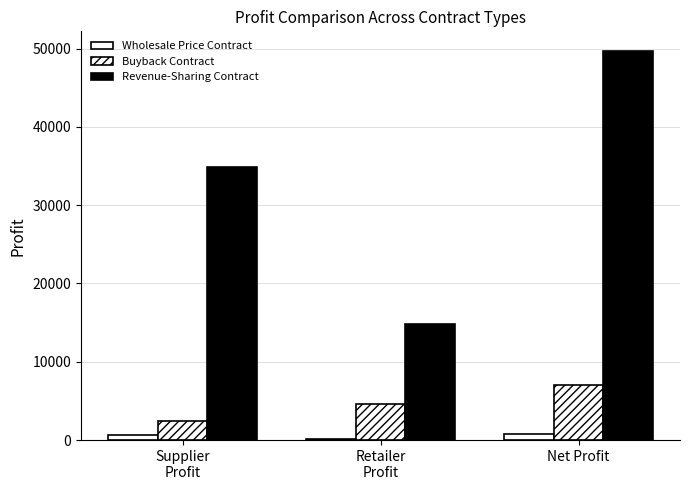

What is the label of the 1st bar from the right?

Net Profit